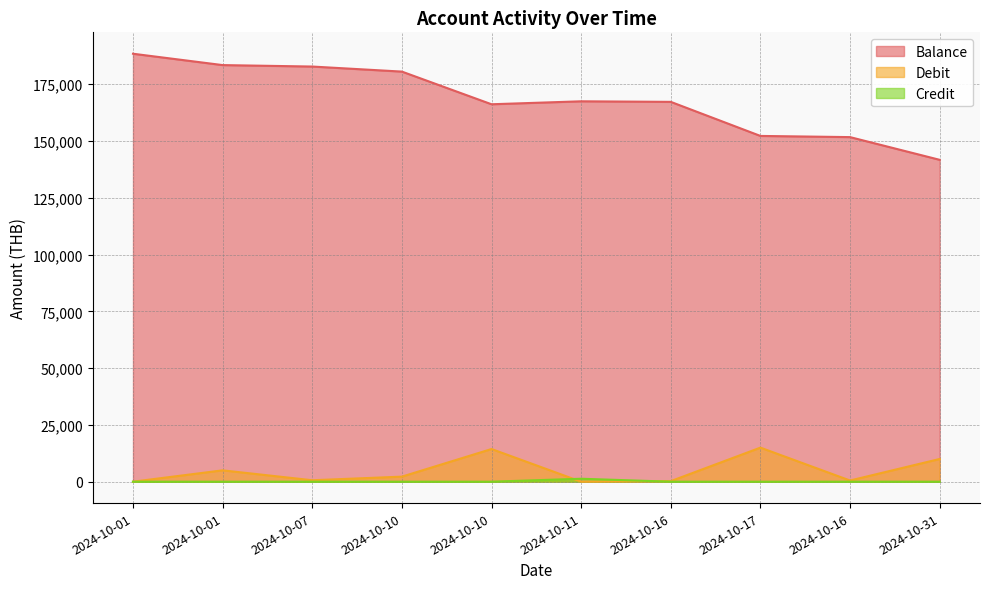

What is the highest value of the Debit series?

15000.0